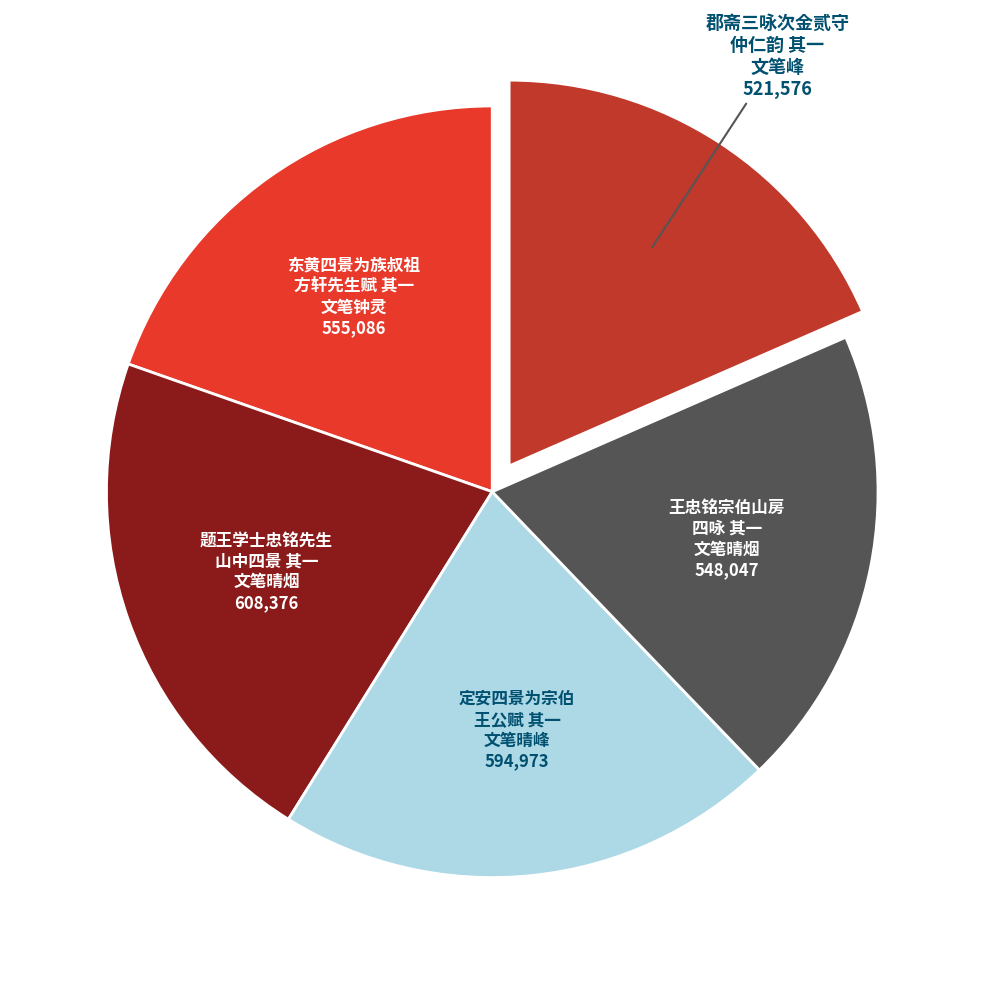

Which category has the smallest portion of the pie?

郡斋三咏次金贰守 仲仁韵 其一 文笔峰